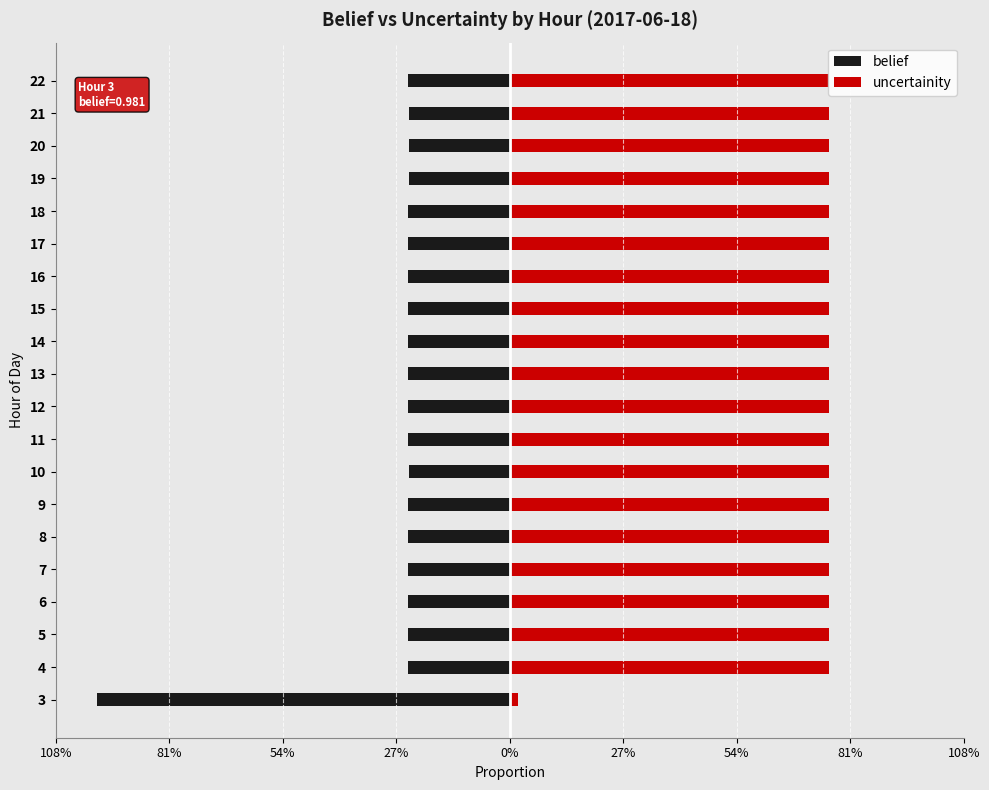

What are all the series names shown in the legend?

belief, uncertainity